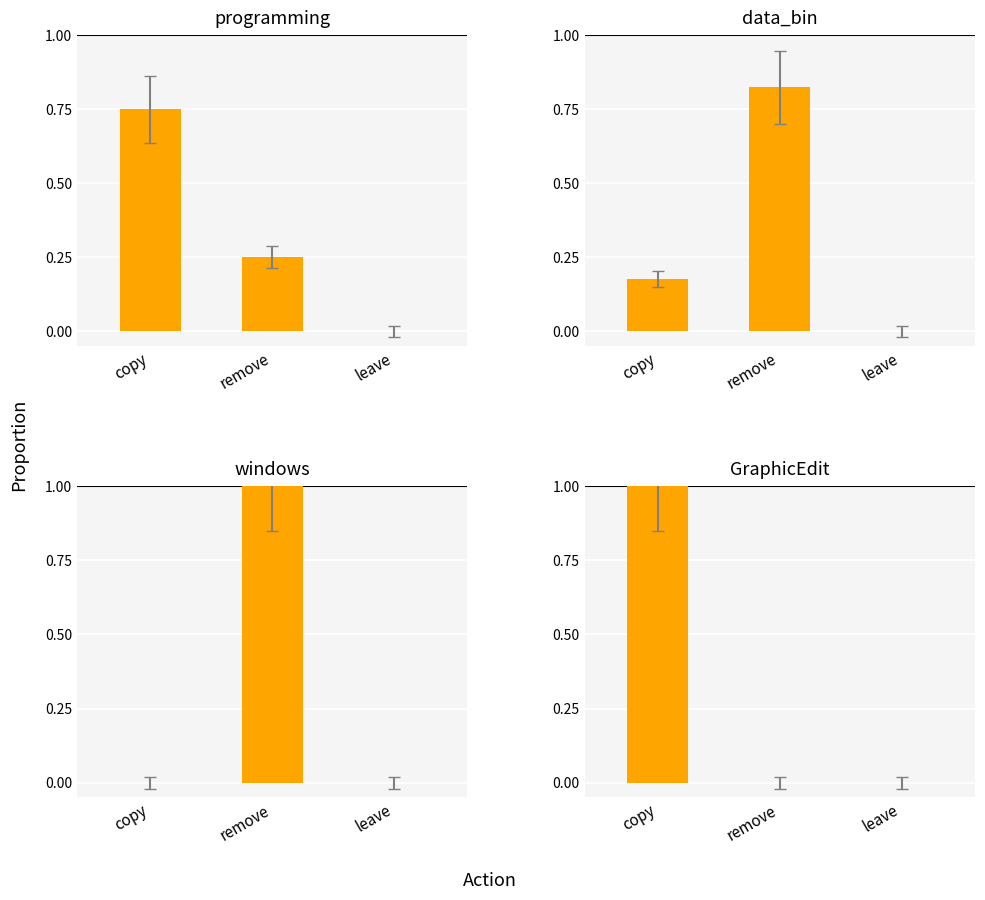

At how many categories does at least one series exceed 0?

2